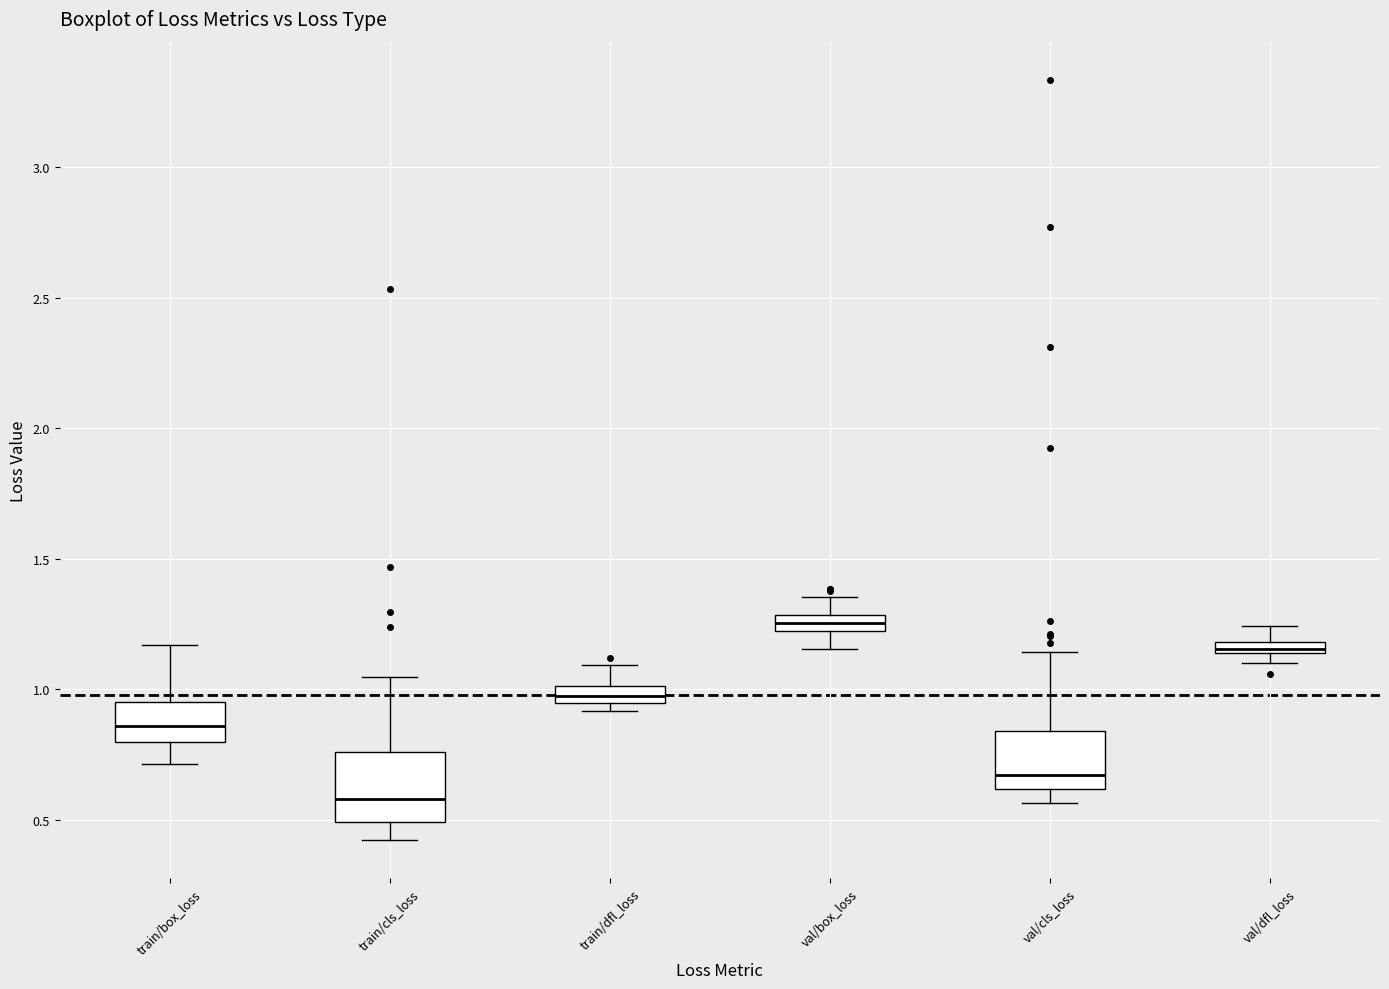

Where does the median line of the box for val/box_loss sit on the y-axis? The values are not printed on the chart, so give them approximately, as read against the axis.

1.25